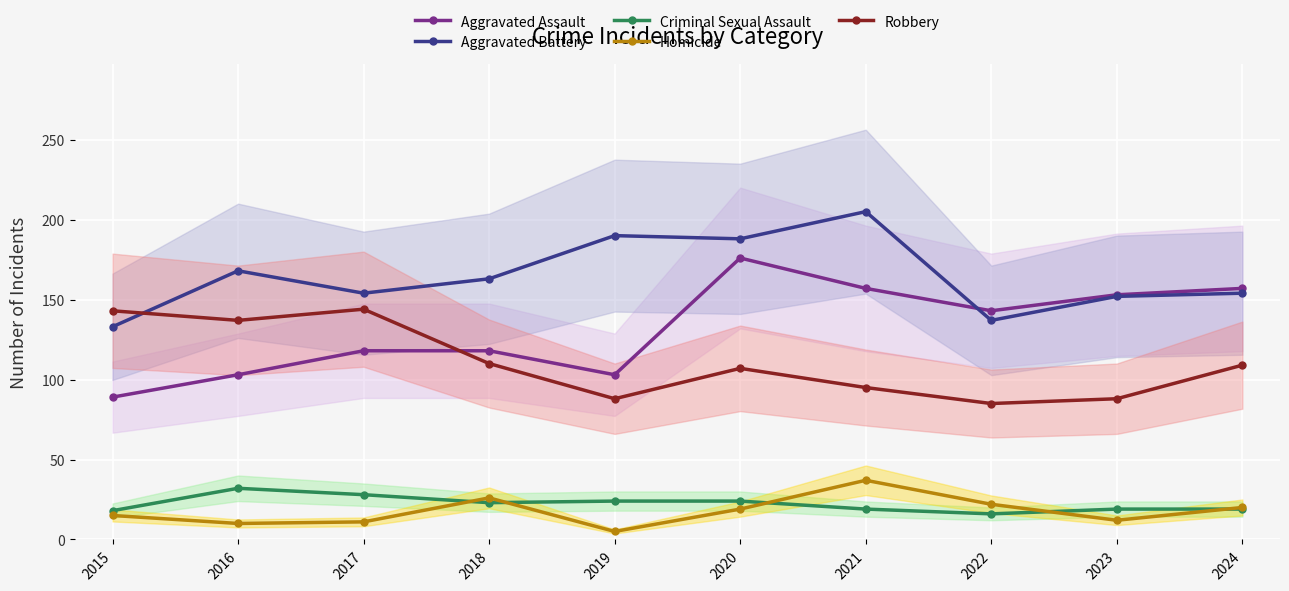

At 2024, list the series in order from largest to smallest.

Aggravated Assault, Aggravated Battery, Robbery, Homicide, Criminal Sexual Assault